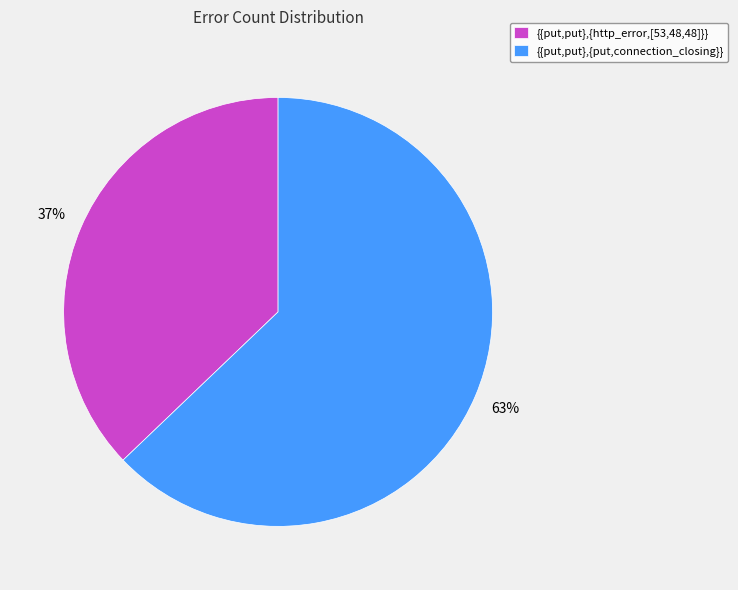

True or false: {{put,put},{put,connection_closing}} accounts for 63% of the total.

True